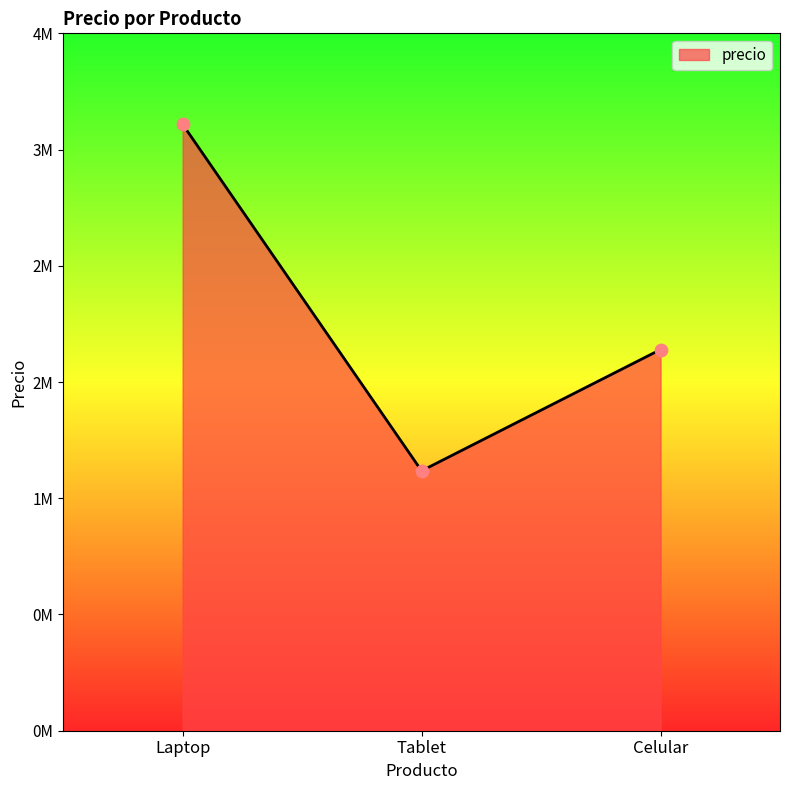

Which has a higher value, Laptop or Celular?

Laptop